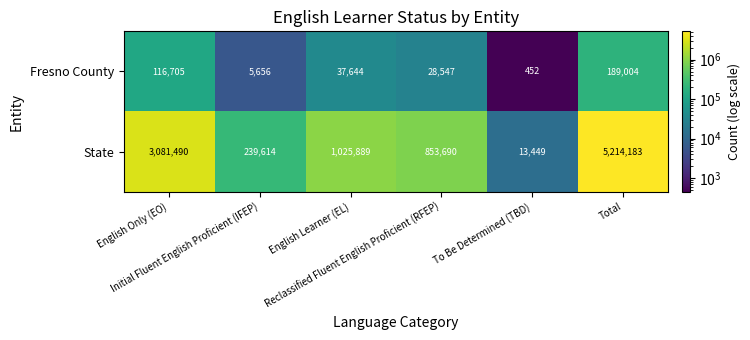

What is the difference between the maximum and minimum values in the Fresno County series?

188552